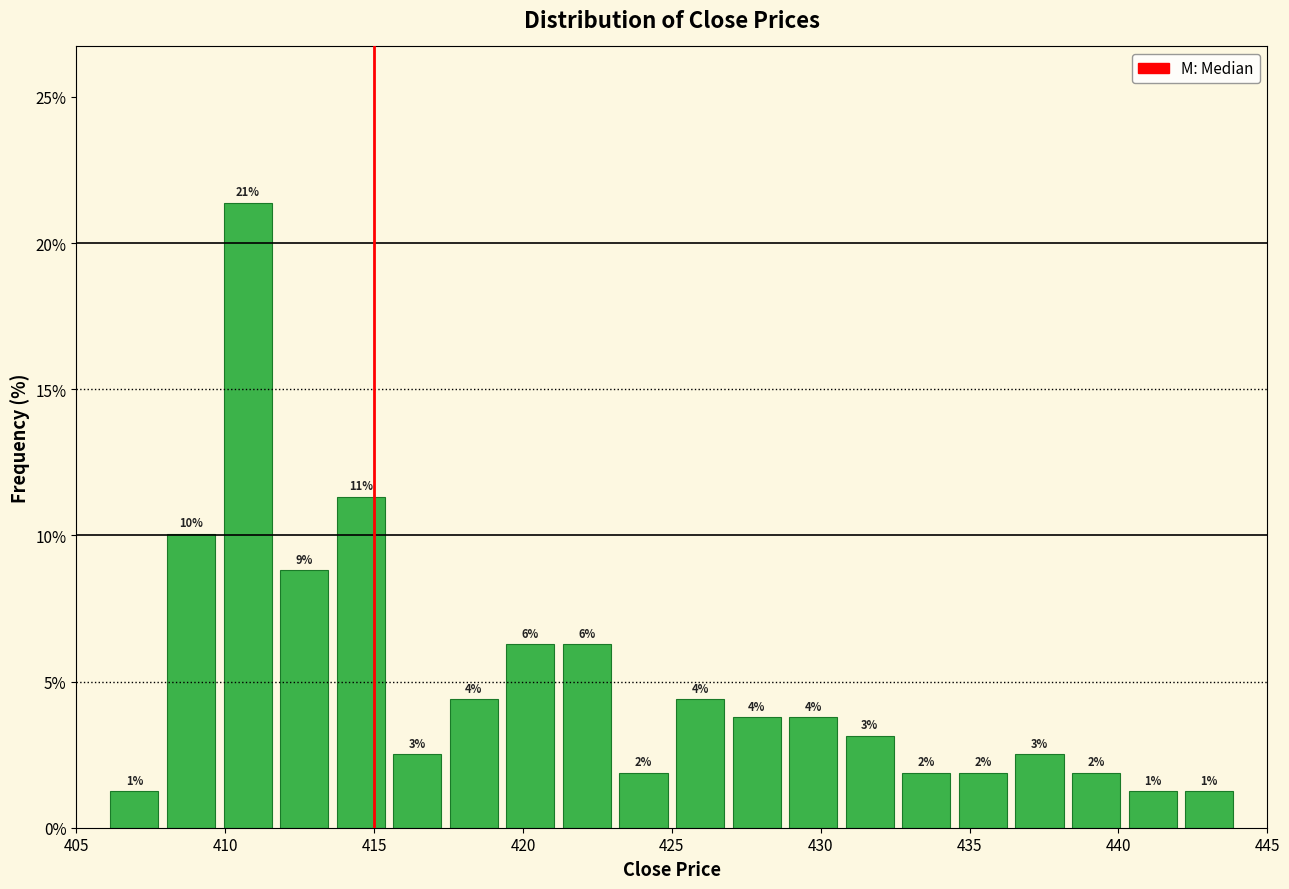

Read against the x-axis, roughly where is the centre of the tallest bar?

411.0